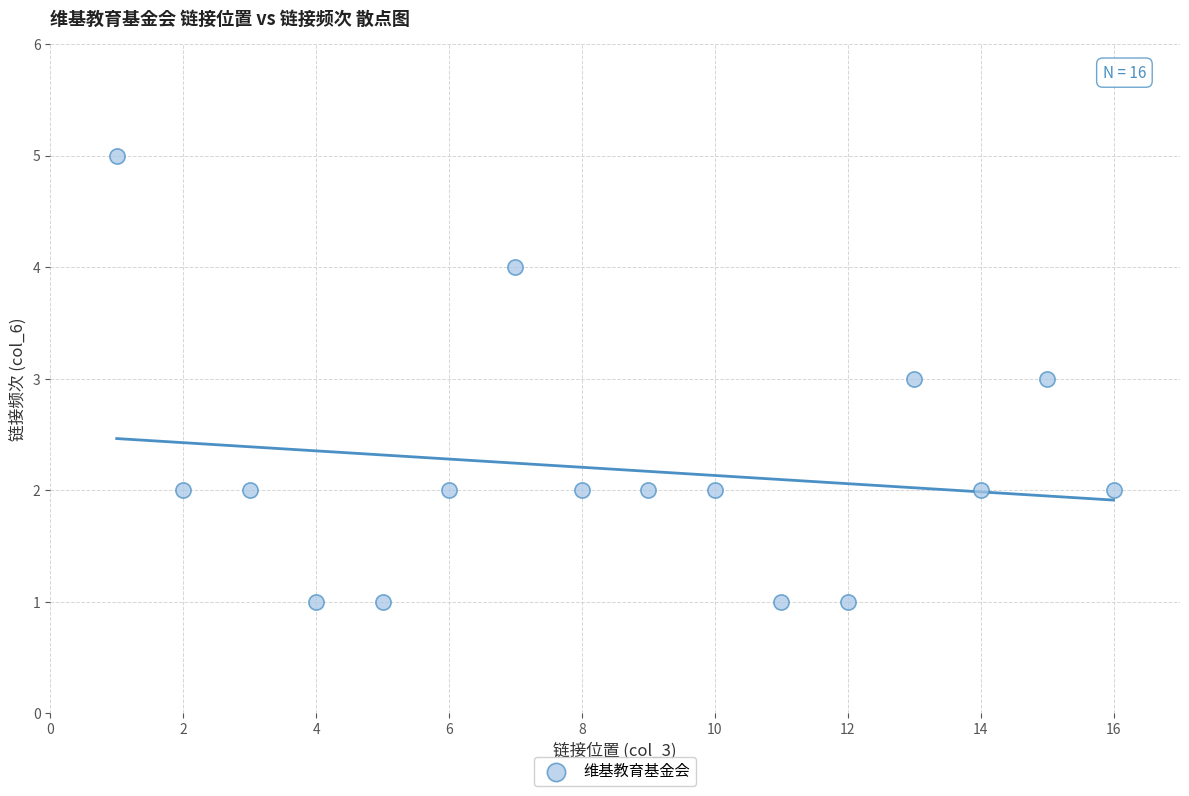

What is the range of X values (max minus min)?

15